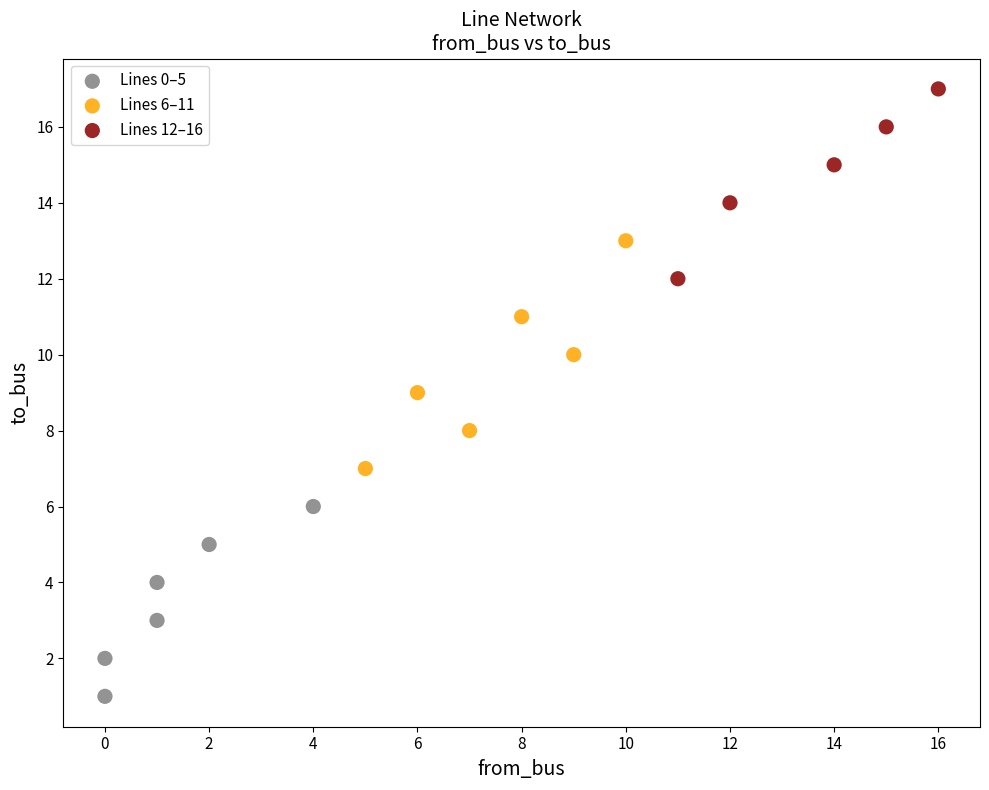

Which series reaches the maximum Y coordinate?

Lines 12–16